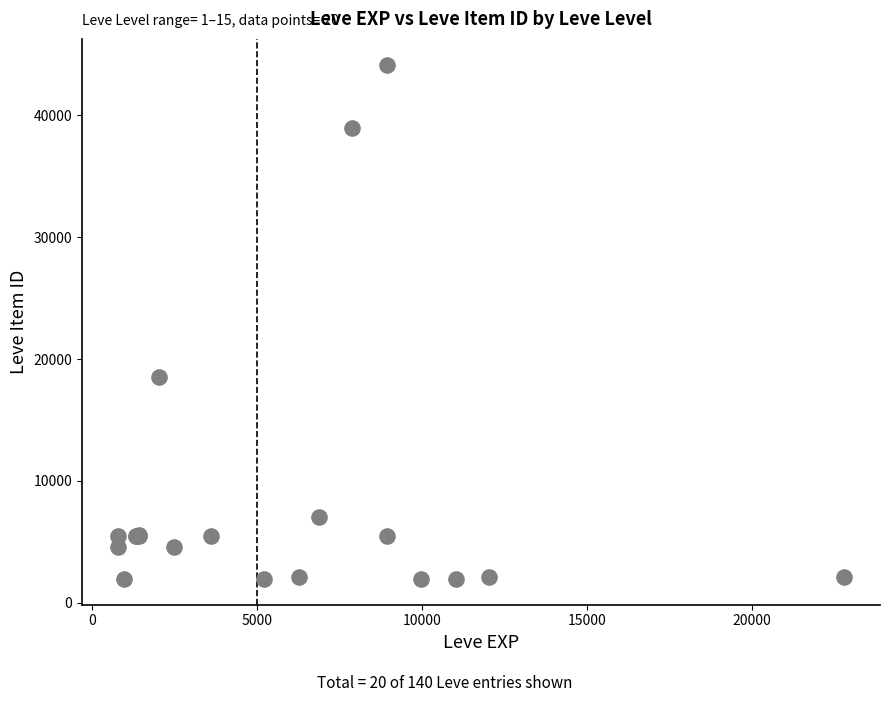

What Y value in the scatter plot is closest to 23052?

18511